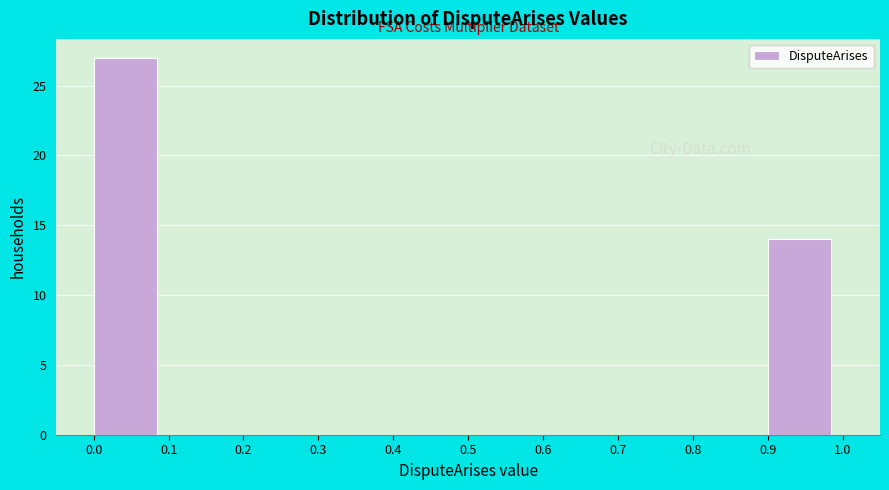

Reading left to right, list every bar in this chart as the range it spans on the x-axis followed by its height. The values are not printed on the chart, so give them approximately, as read against the axis.

0.0 to 0.1: 27
0.1 to 0.2: 0
0.2 to 0.3: 0
0.3 to 0.4: 0
0.4 to 0.5: 0
0.5 to 0.6: 0
0.6 to 0.7: 0
0.7 to 0.8: 0
0.8 to 0.9: 0
0.9 to 1.0: 14